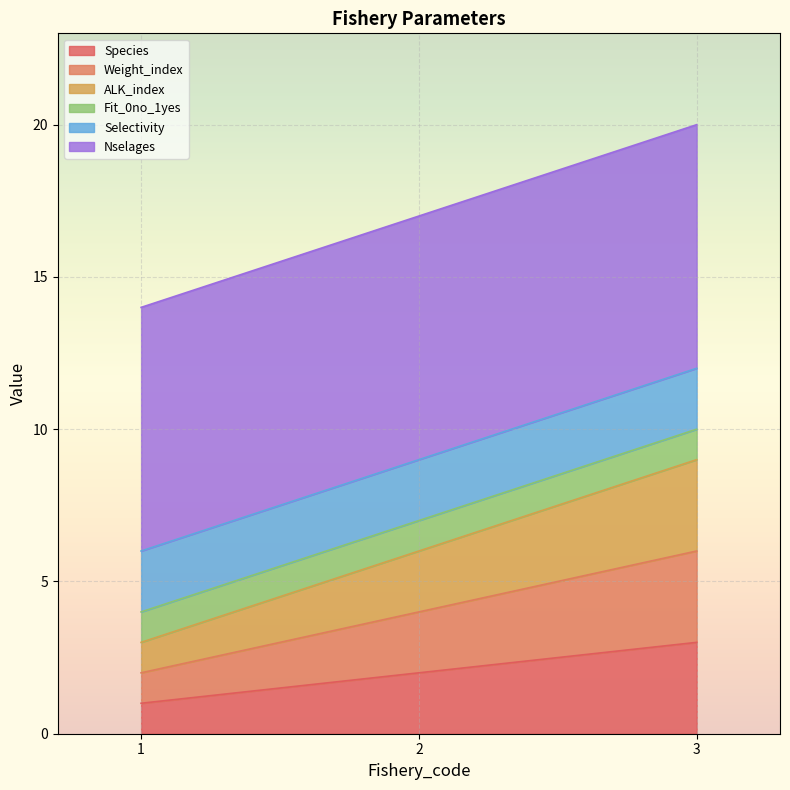

Does the chart display data point markers on the line(s)?

No